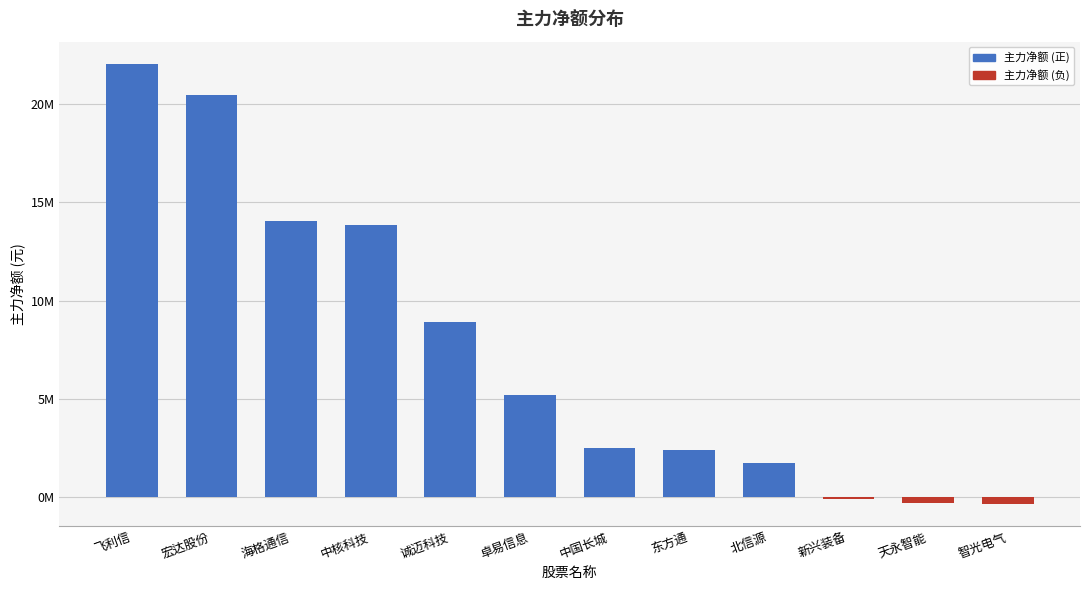

At which label does the data first exceed 5204045?

飞利信